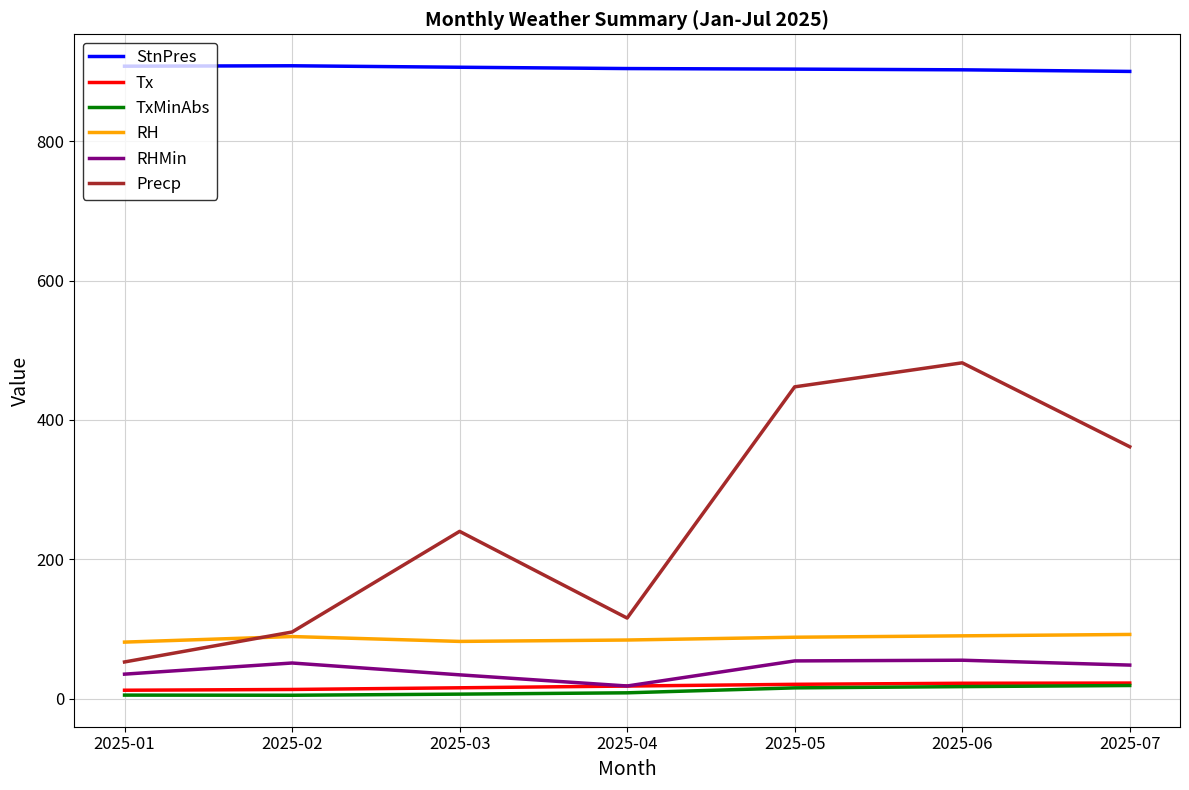

What is the difference between the maximum and minimum values in the TxMinAbs series?

14.0